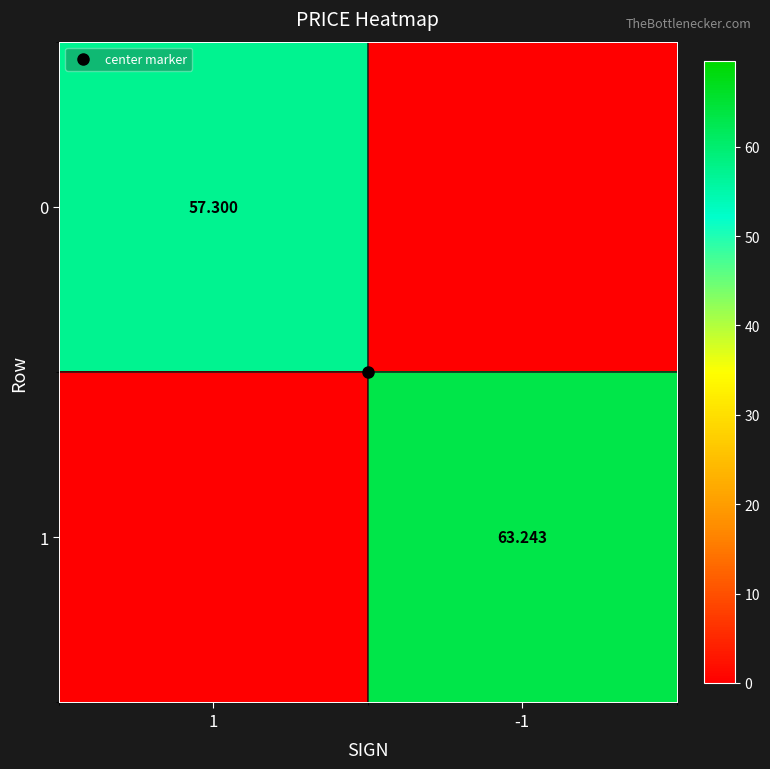

Rank the categories by 0 value from lowest to highest.

-1, 1